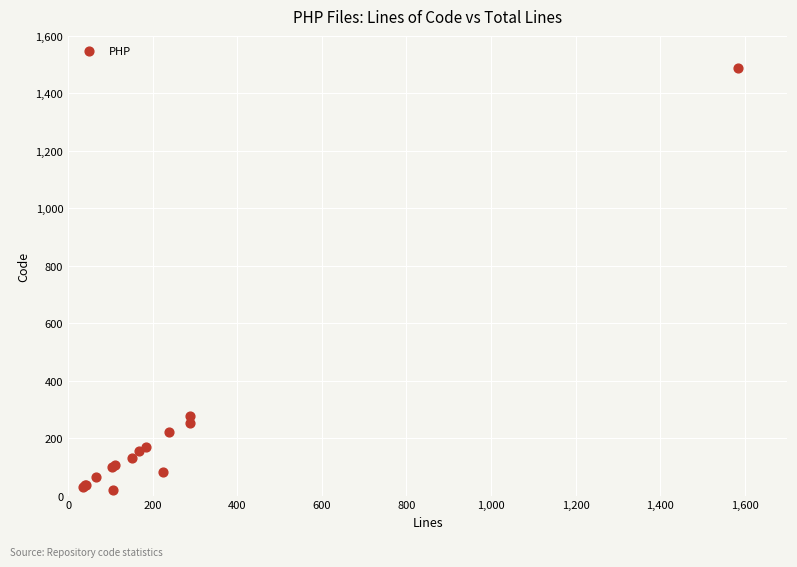

What Y value in the scatter plot is closest to 754?

276